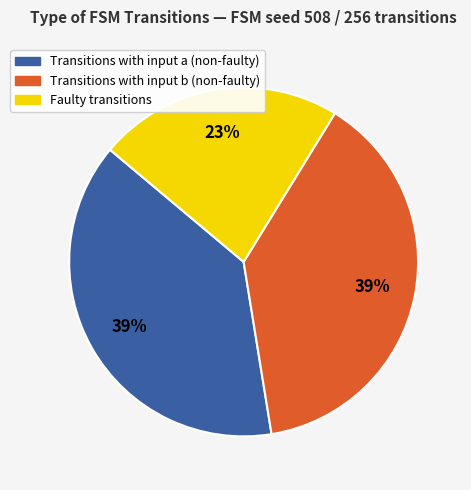

To the nearest percent, what is the difference between the largest and smallest slice percentages?

16%